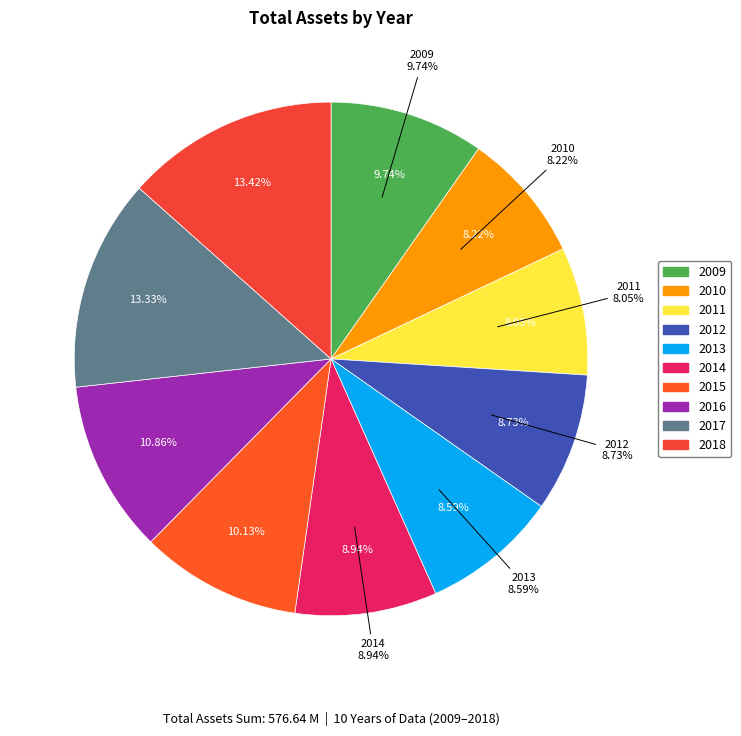

How many slices are in this pie chart?

10